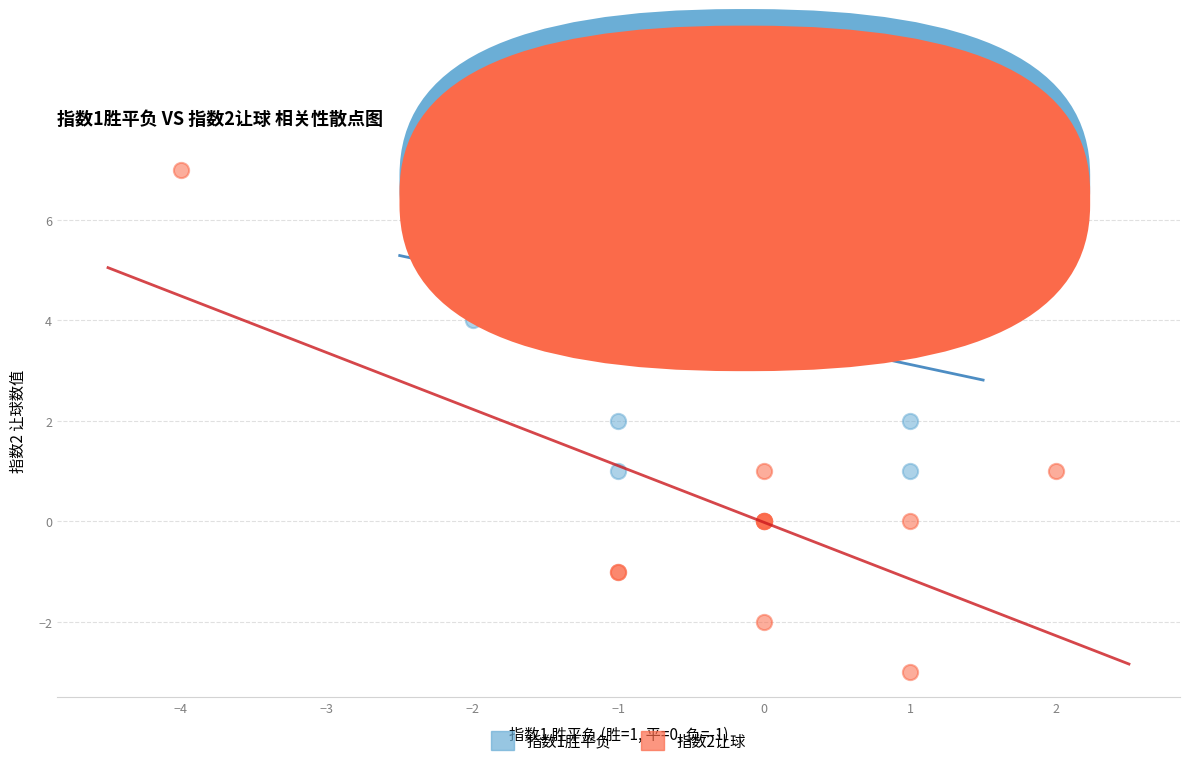

Which series reaches the minimum Y coordinate?

指数2让球